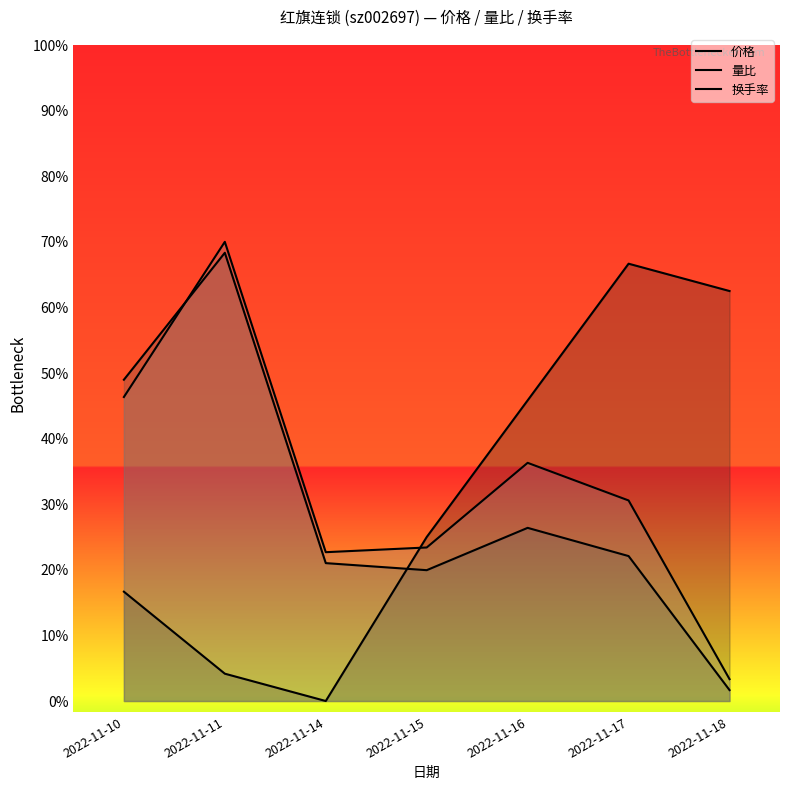

What are all the series names shown in the legend?

价格, 量比, 换手率